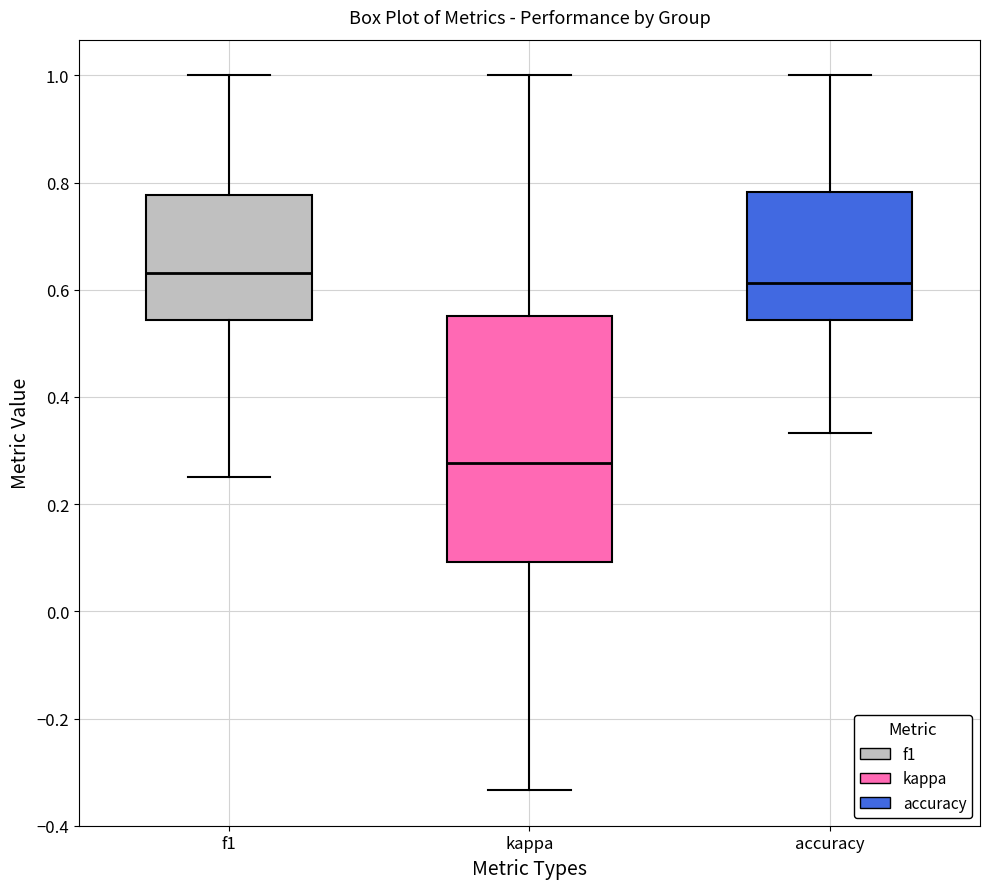

Comparing the boxes themselves (not the whiskers), which one is the tallest?

kappa